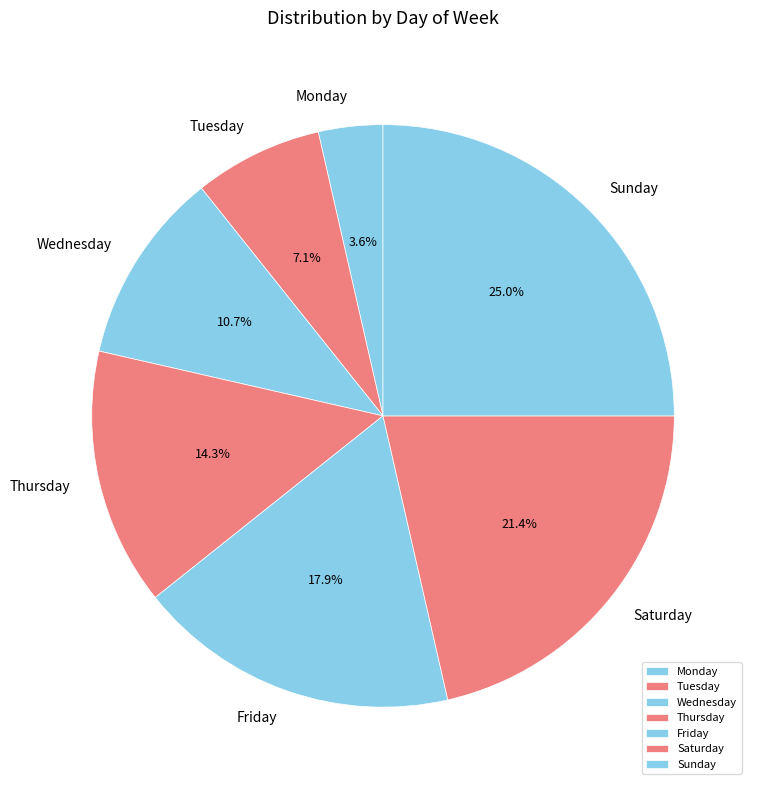

Which category has the biggest portion of the pie?

Sunday